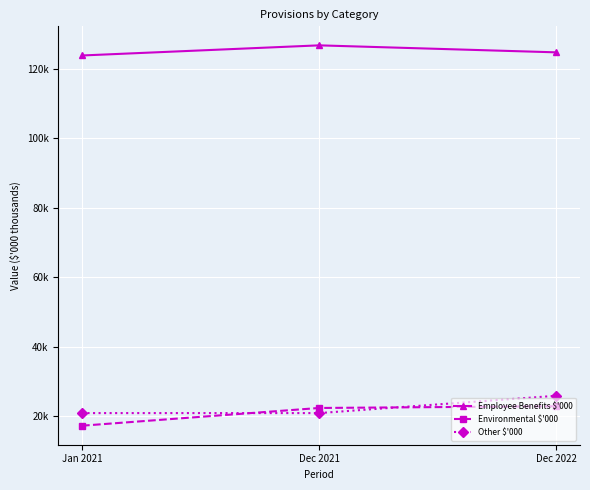

Is this an area chart (filled region under the line)?

No